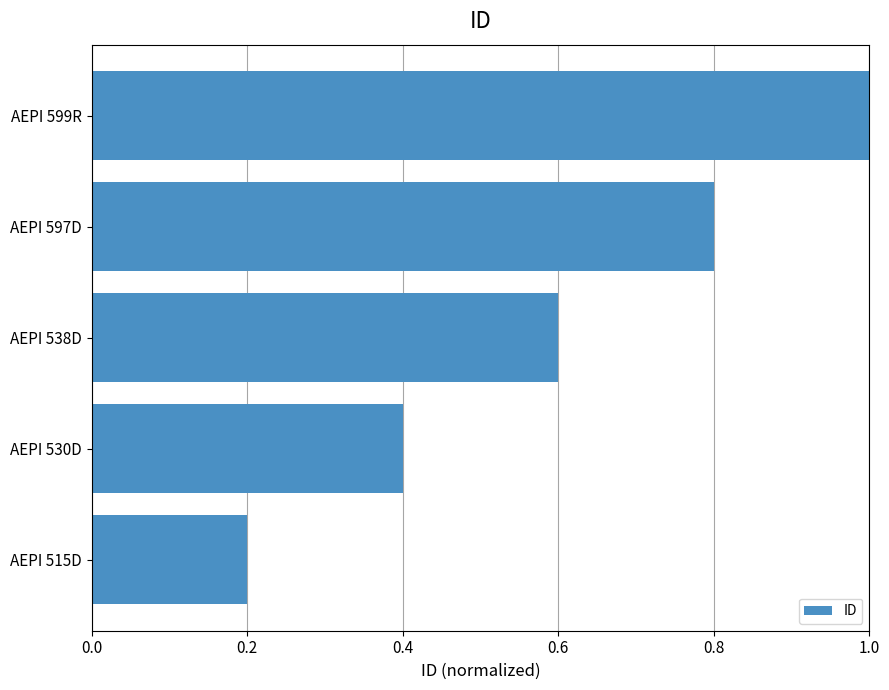

The value at AEPI 530D is 0.1. True or false?

False